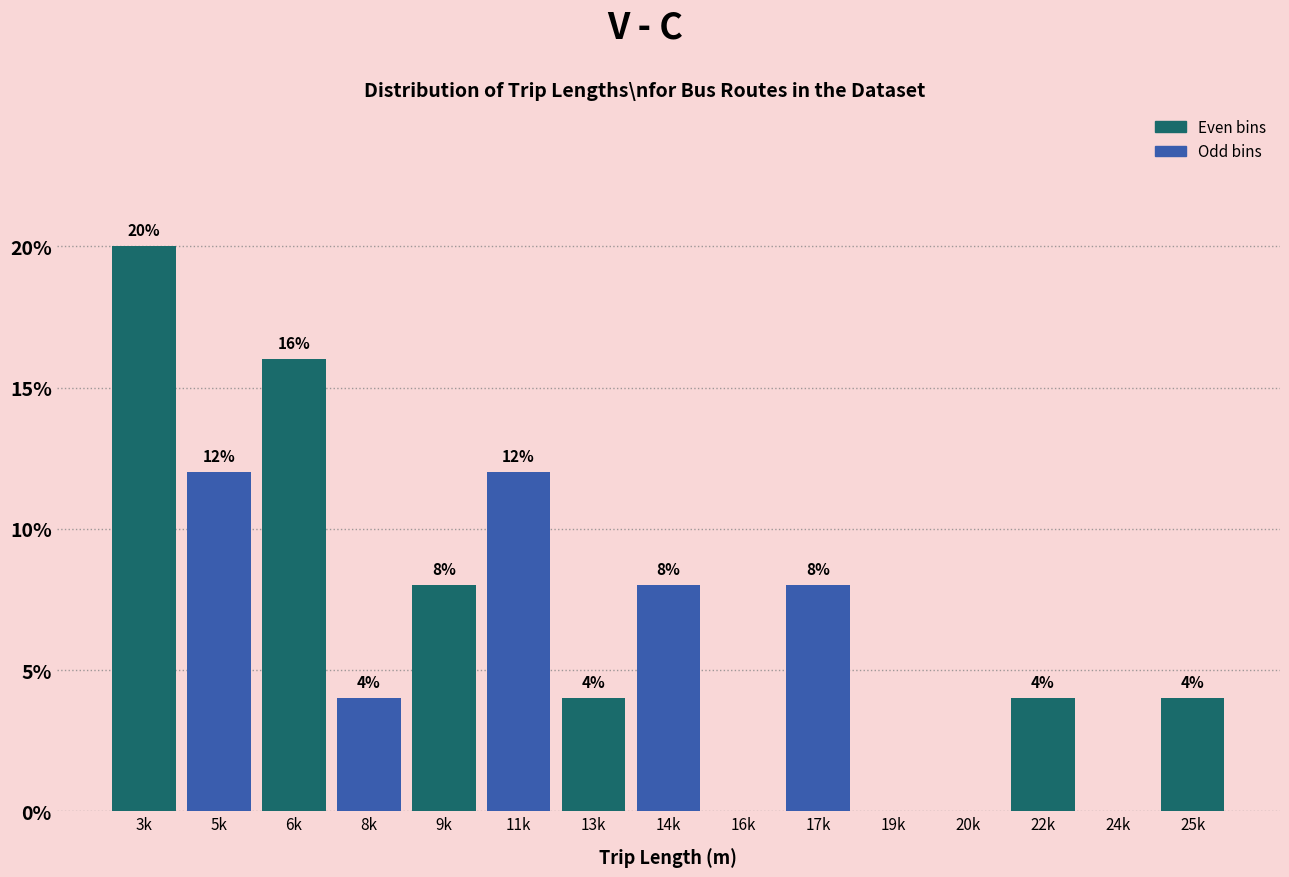

Reading right to left, what are all the values shown in this chart?

25k=4	24k=0	22k=4	20k=0	19k=0	17k=8	16k=0	14k=8	13k=4	11k=12	9k=8	8k=4	6k=16	5k=12	3k=20